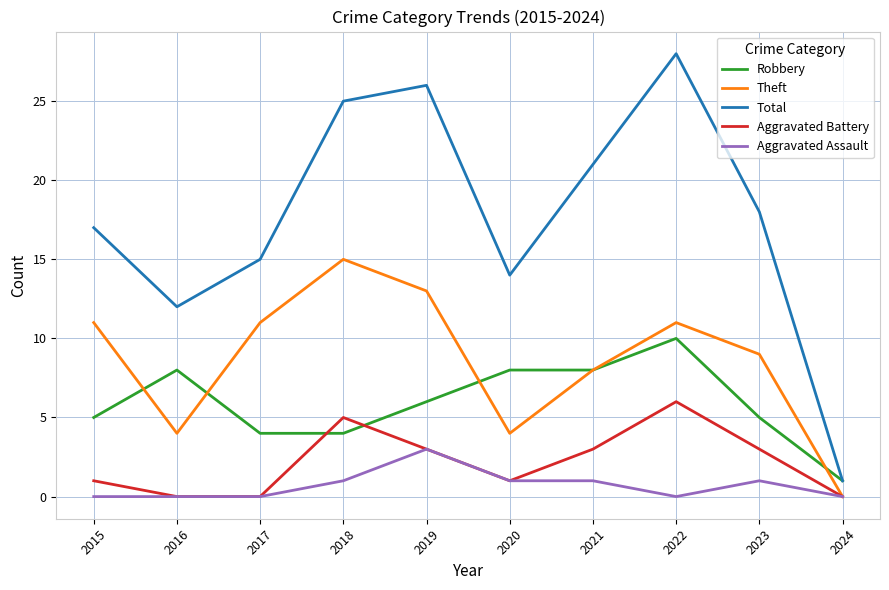

List the series in order of their peak value, highest first.

Total, Theft, Robbery, Aggravated Battery, Aggravated Assault